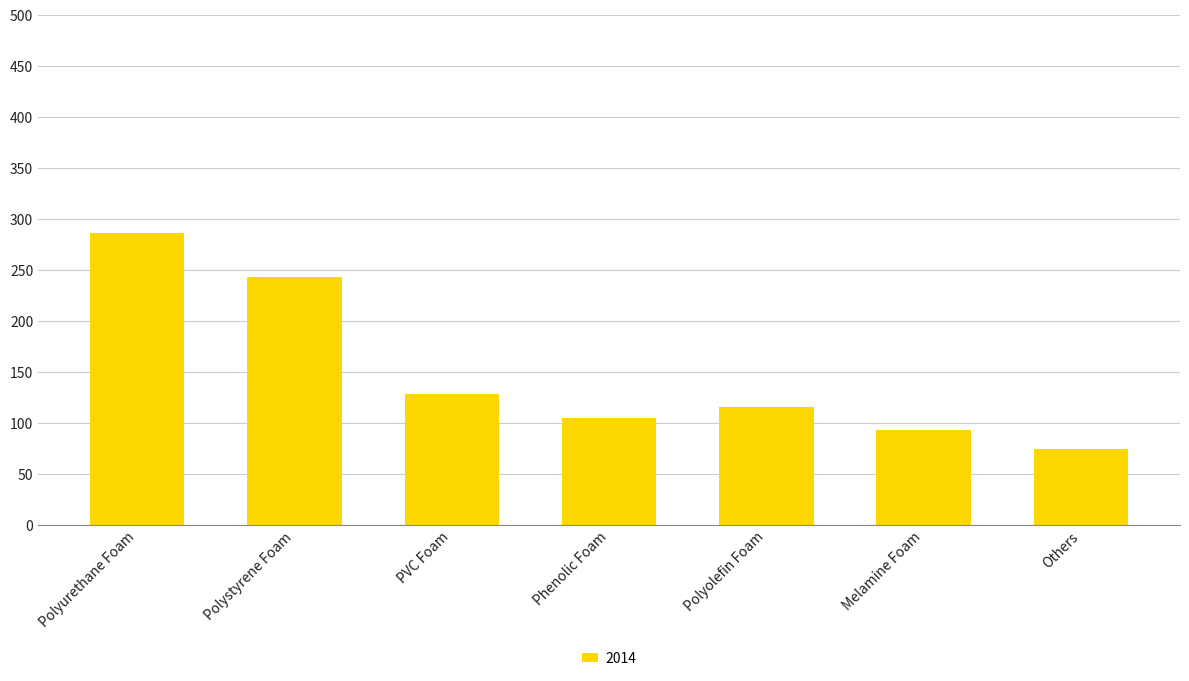

Between Polystyrene Foam and Polyolefin Foam, which is larger?

Polystyrene Foam